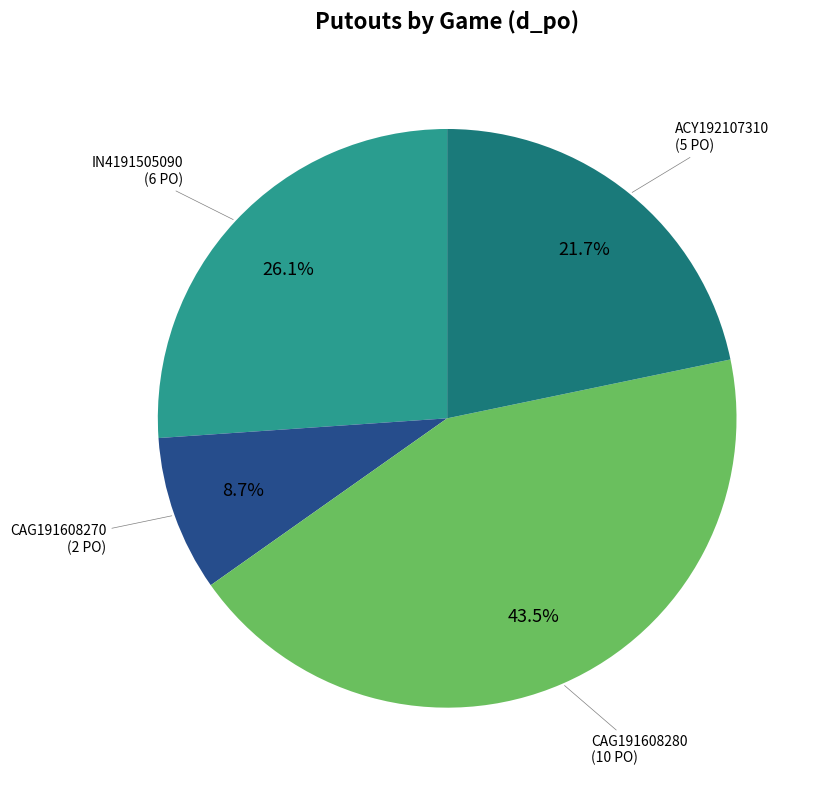

Does any single category account for the majority?

No